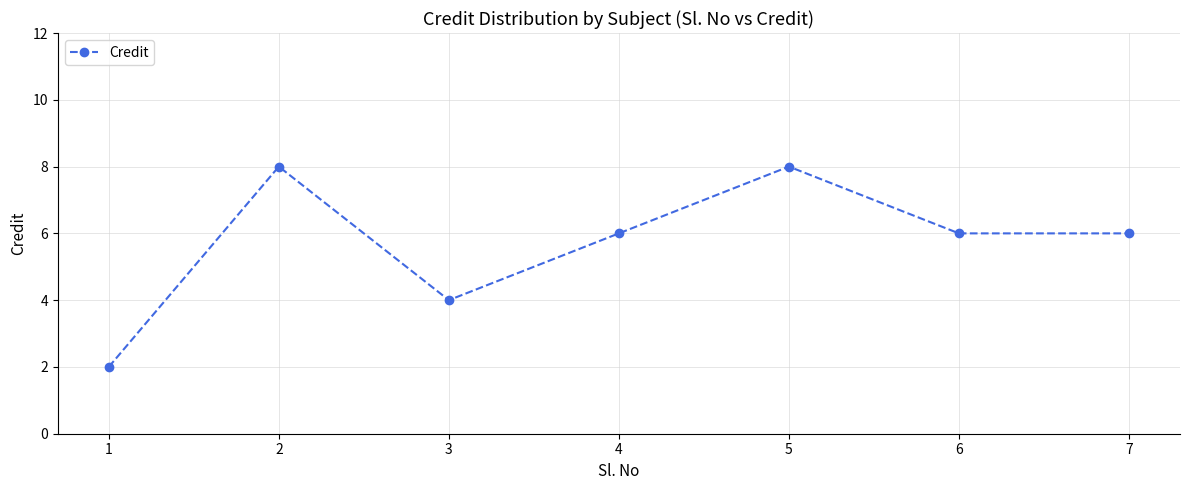

How many lines are shown in the chart?

1